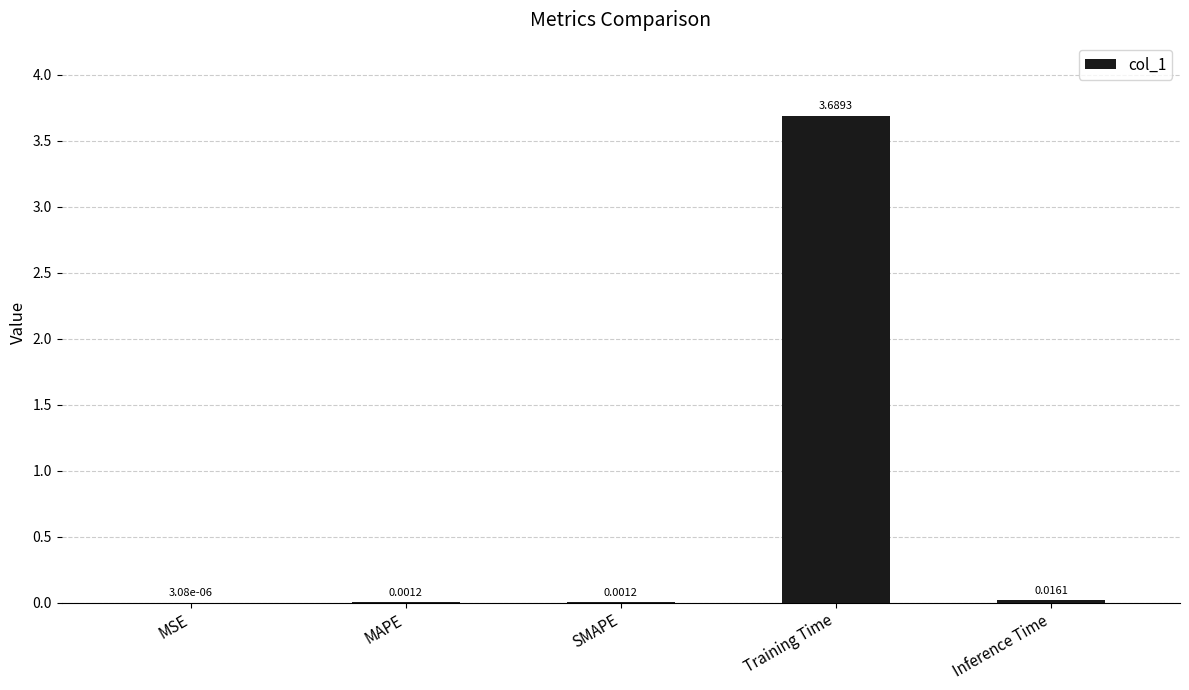

Where is the data nearest to the value 1?

Inference Time